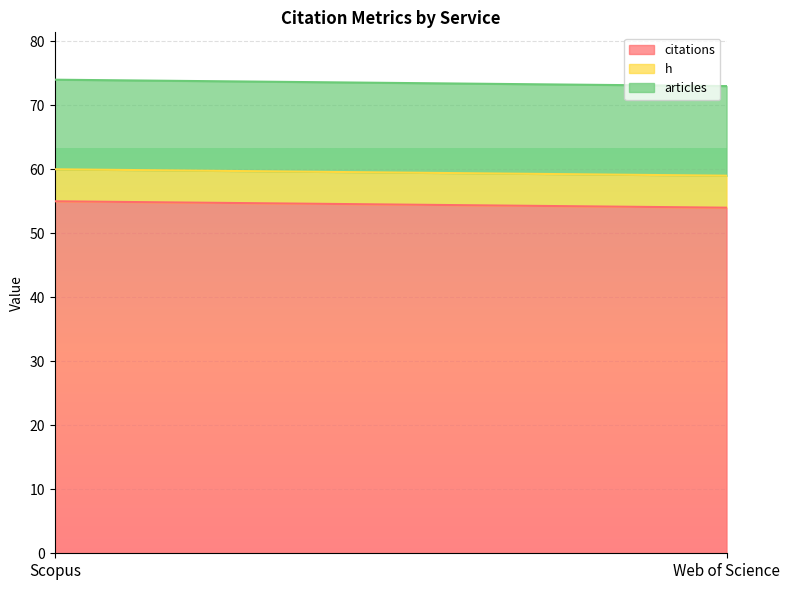

Which series has the largest total across all categories?

citations